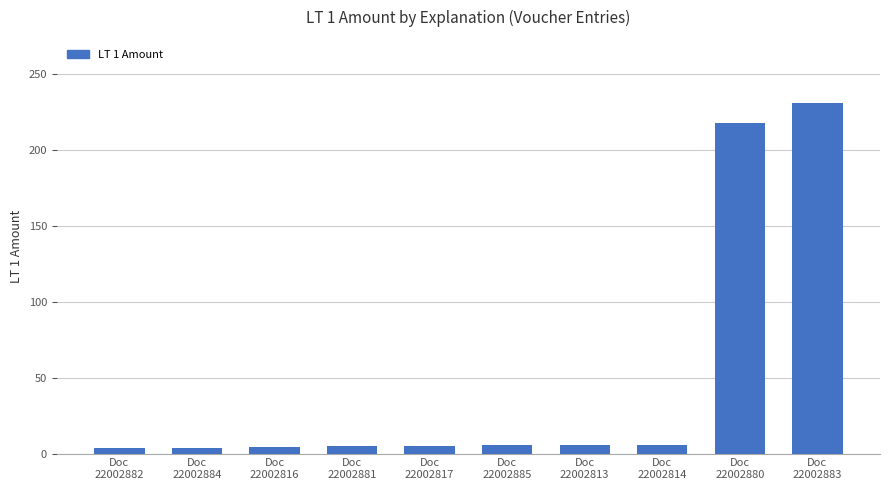

What is the value of the 10th bar from the left?

231.0